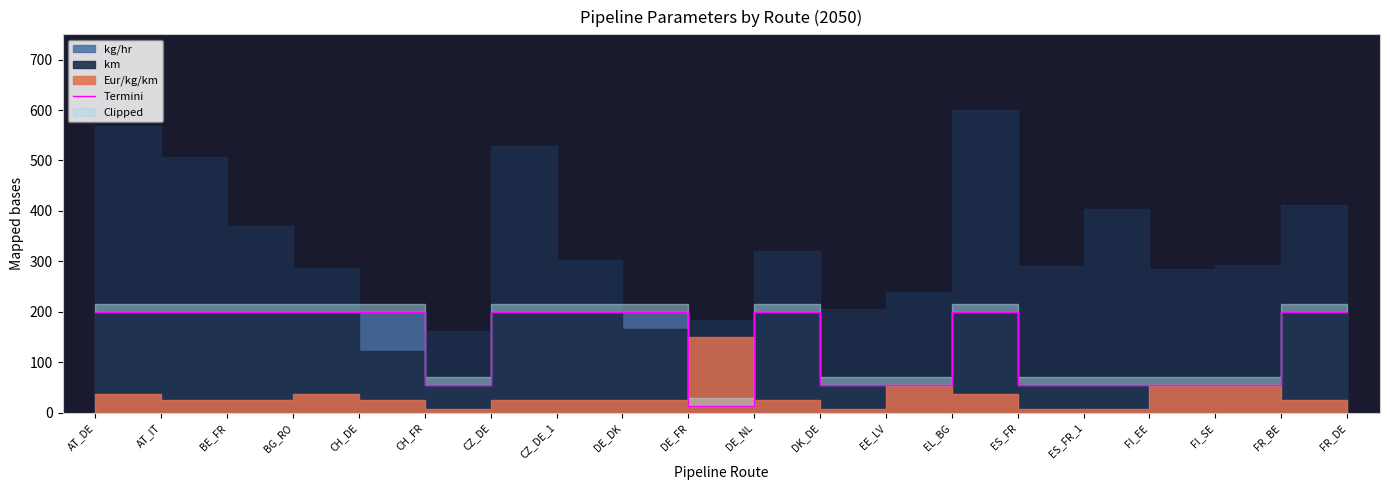

Which label corresponds to the smallest value in the chart?

DE_FR